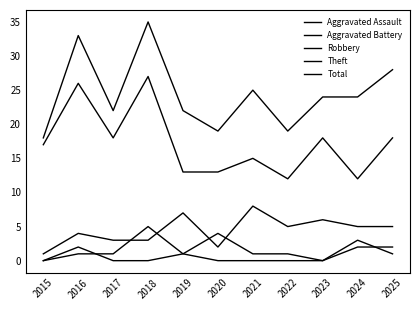

How many lines are shown in the chart?

5